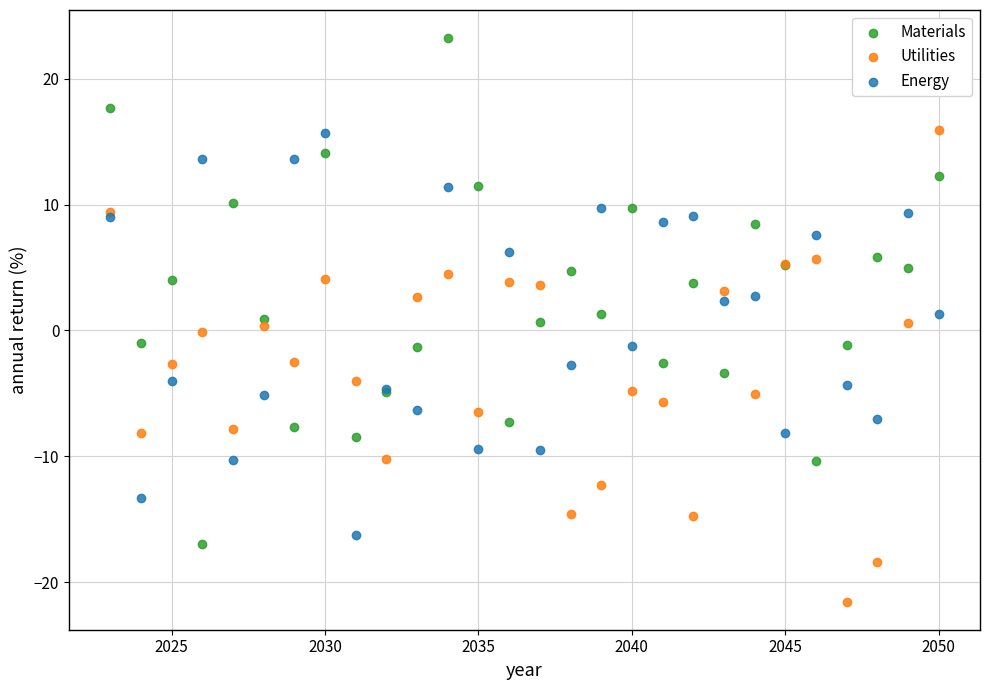

Which series contains the highest Y value?

Materials